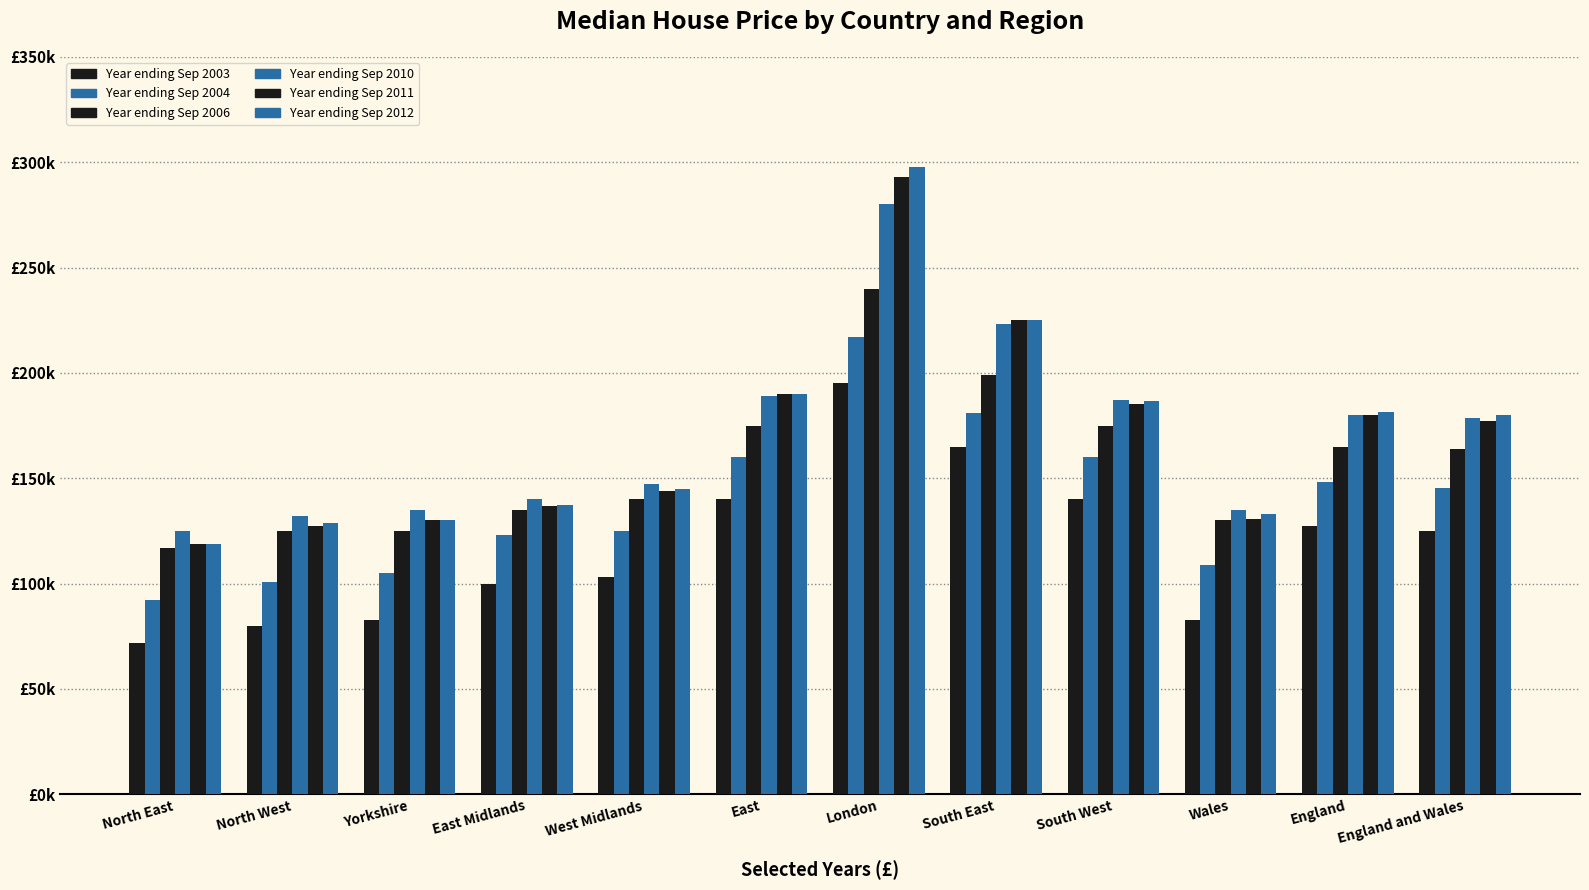

What is the difference between the maximum and minimum values in the Year ending Sep 2012 series?

178500